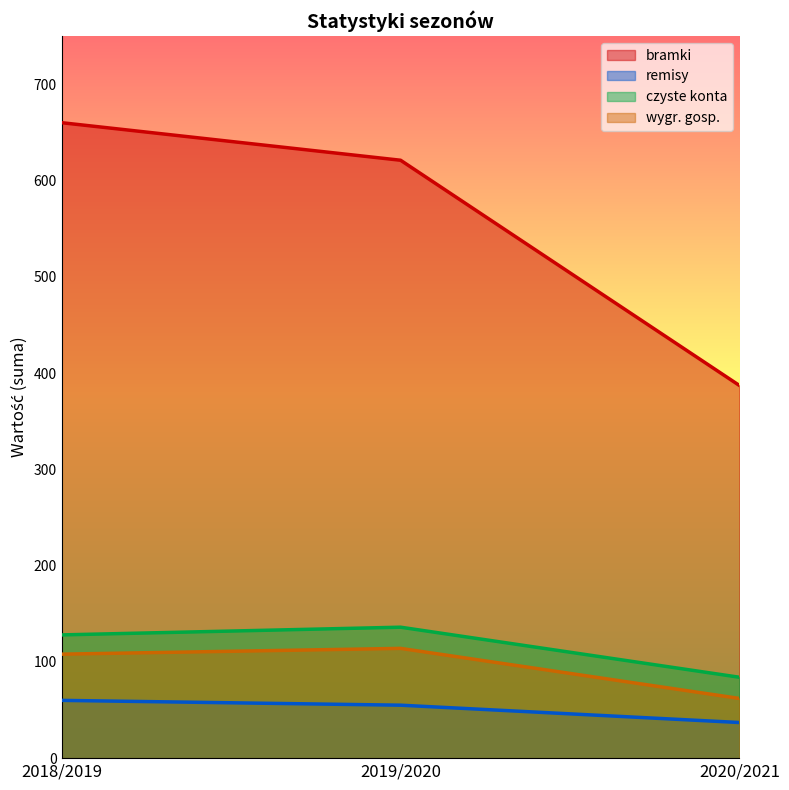

Rank the categories by bramki value from lowest to highest.

2020/2021, 2019/2020, 2018/2019